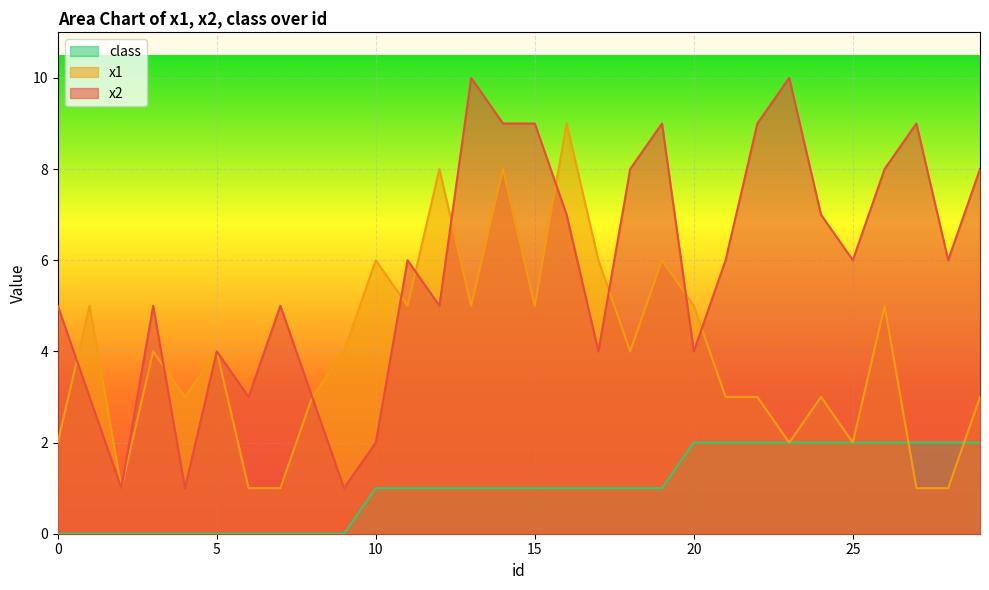

Between which two adjacent categories do class and x1 first intersect?

26 and 27